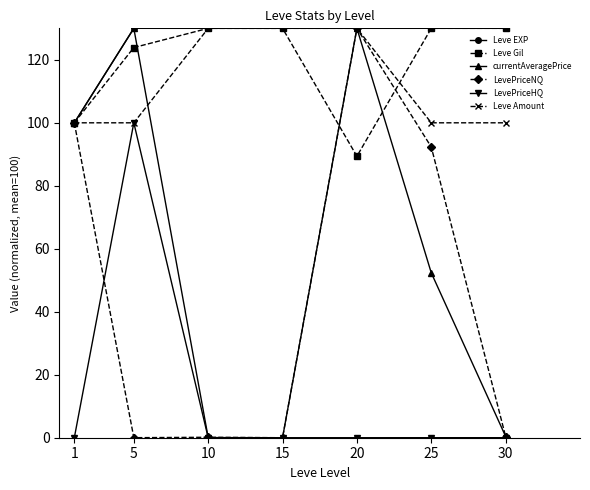

True or false: Leve Amount has more than 2 points higher than both neighbors.

False